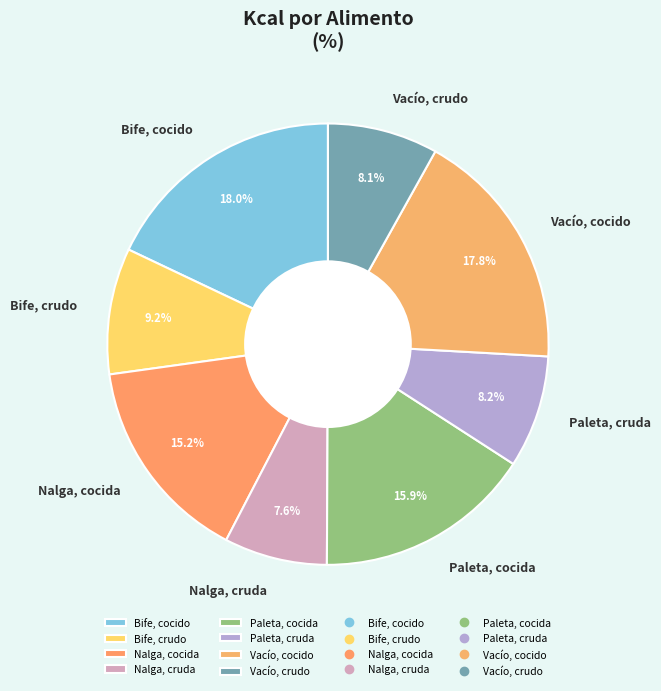

Combined, do Vacío, cocido and Vacío, crudo account for over 50%?

No